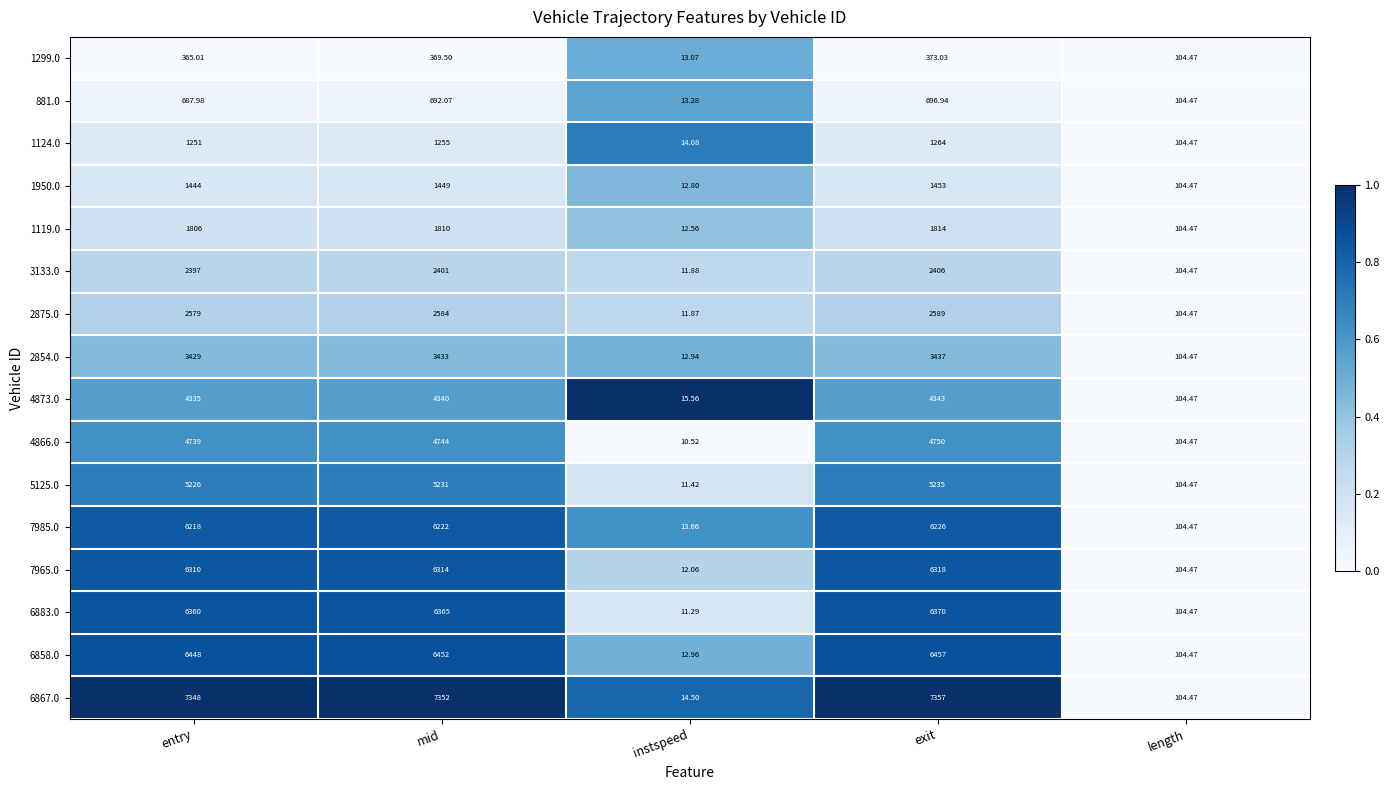

What is the difference between the highest and lowest values at exit?

6984.0